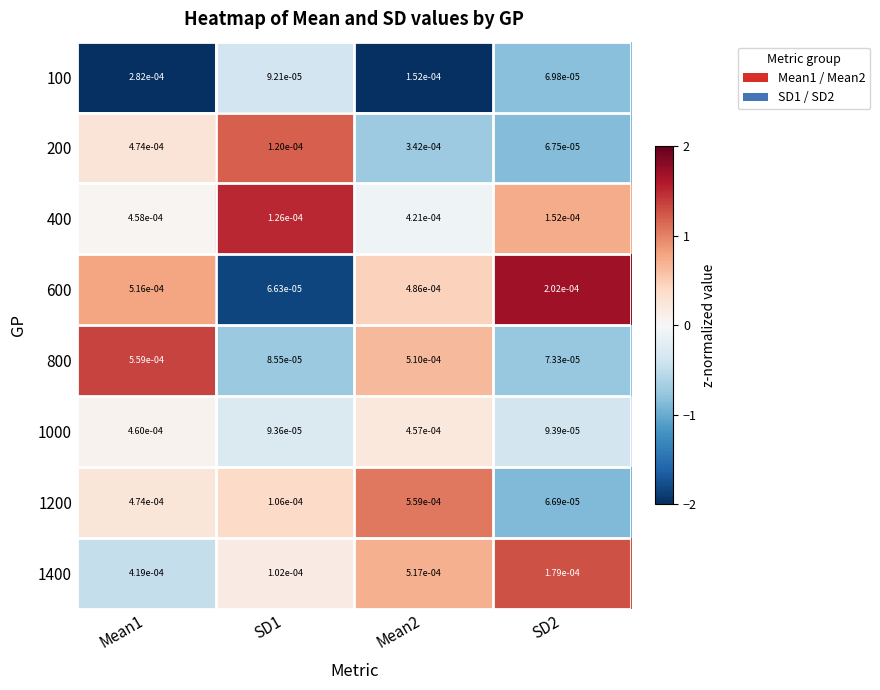

Is the value of 1400 at Mean1 greater than the value of 100 at SD1?

Yes